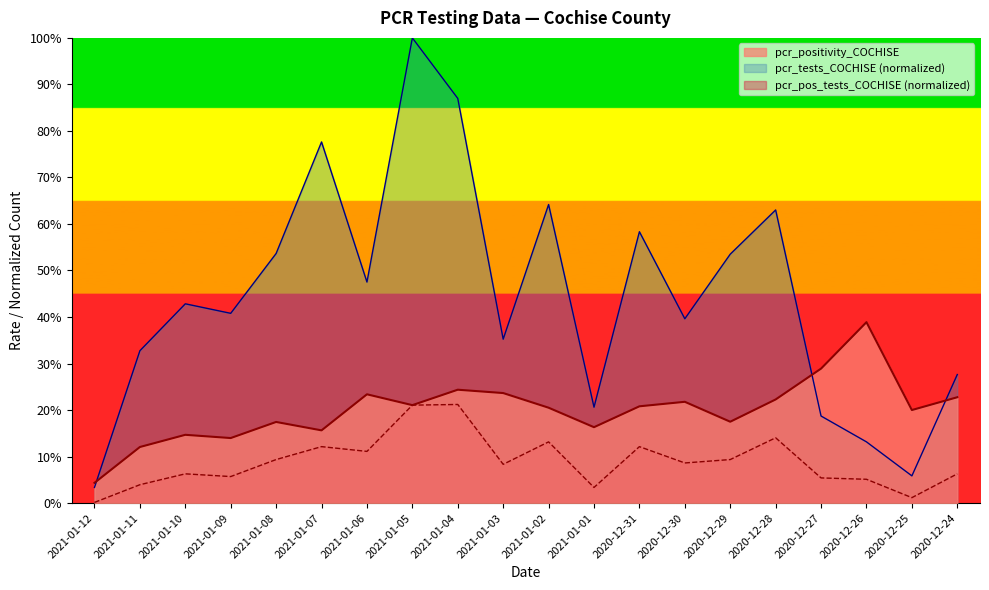

What are all the series names shown in the legend?

pcr_positivity_COCHISE, pcr_tests_COCHISE (normalized), pcr_pos_tests_COCHISE (normalized)